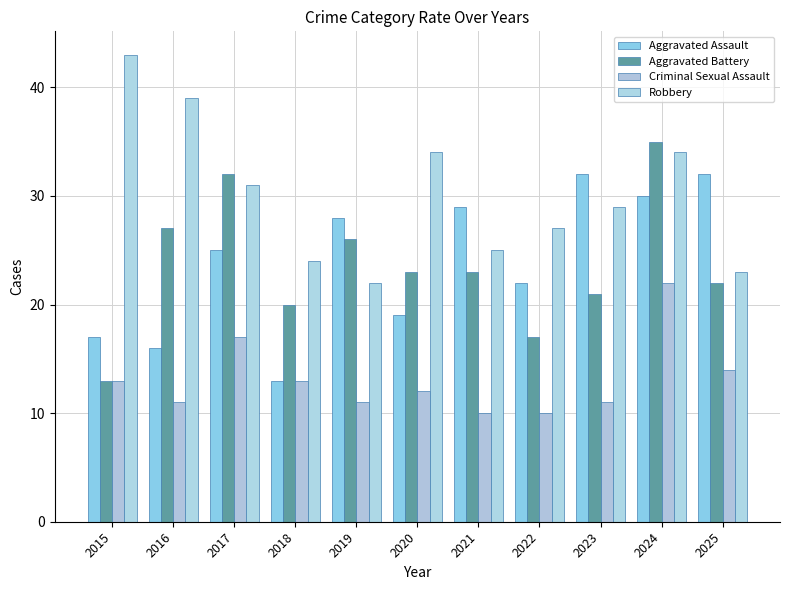

What is the difference between the maximum and minimum values in the Robbery series?

21